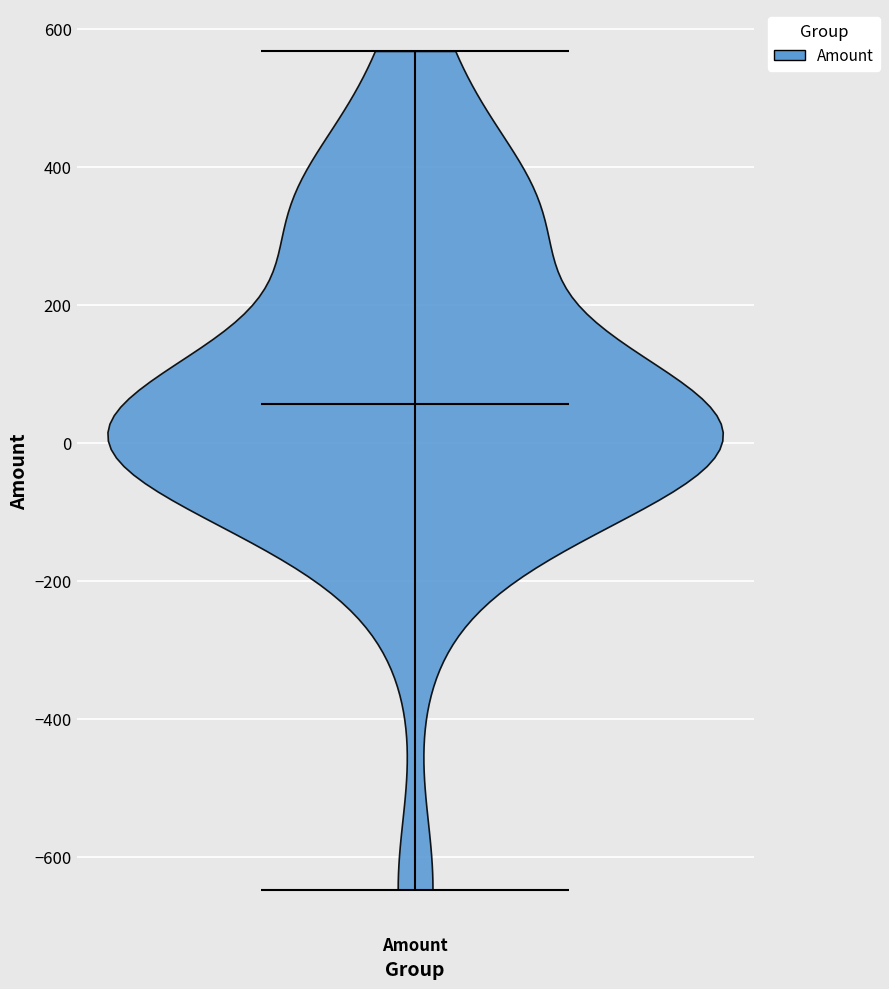

Read this violin plot against the y-axis: where its median line is, and the lowest and highest points the violin reaches. The values are not printed on the chart, so give them approximately, as read against the axis.

median line 60, lowest point -640, highest point 560